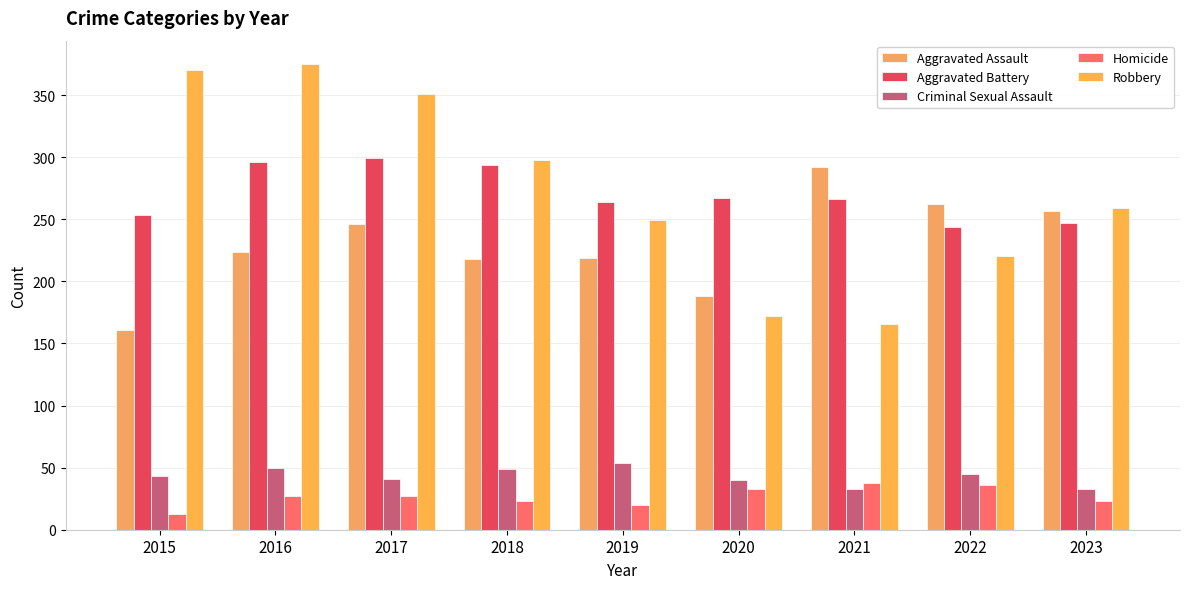

Between 2022 and 2023, which series saw the biggest shift?

Robbery